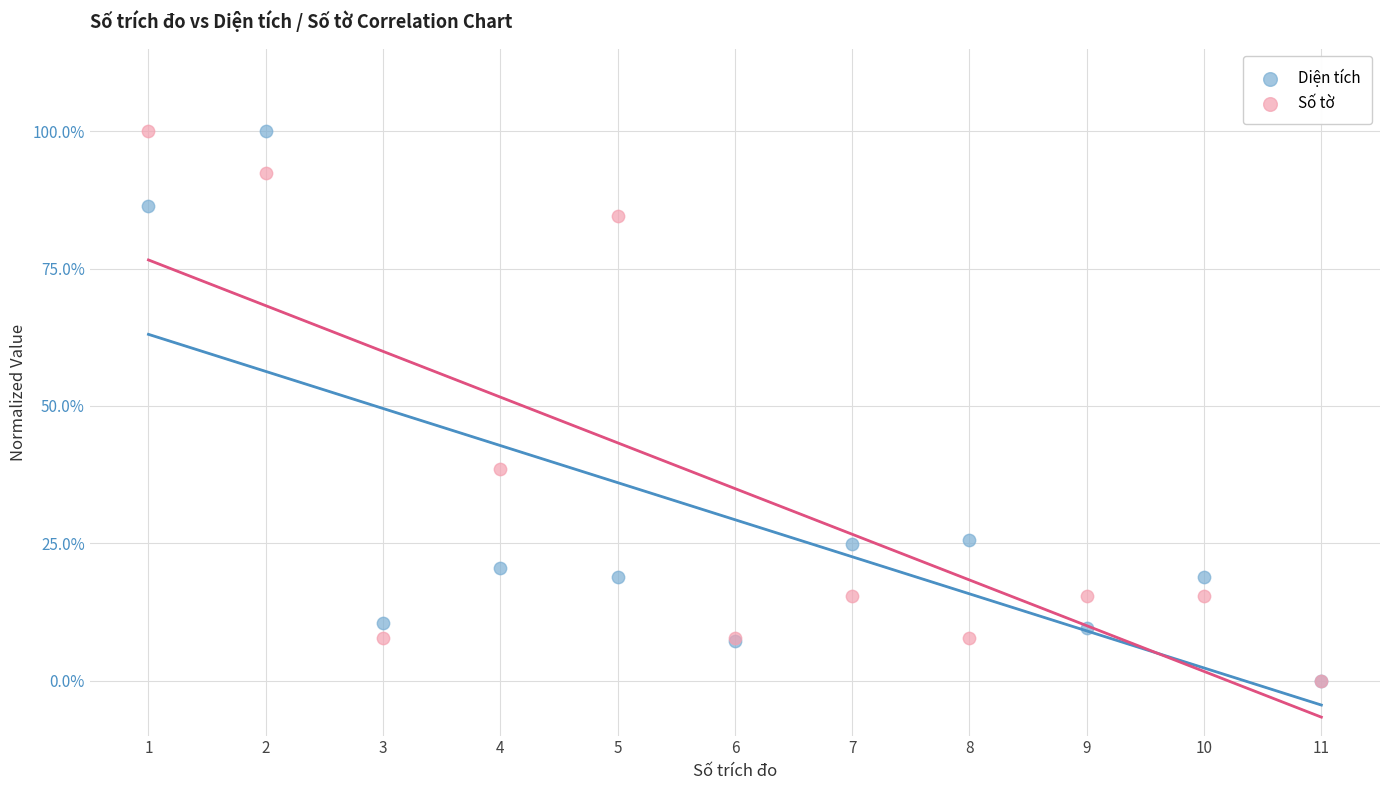

In the Diện tích series, what Y value is closest to 50?

25.6